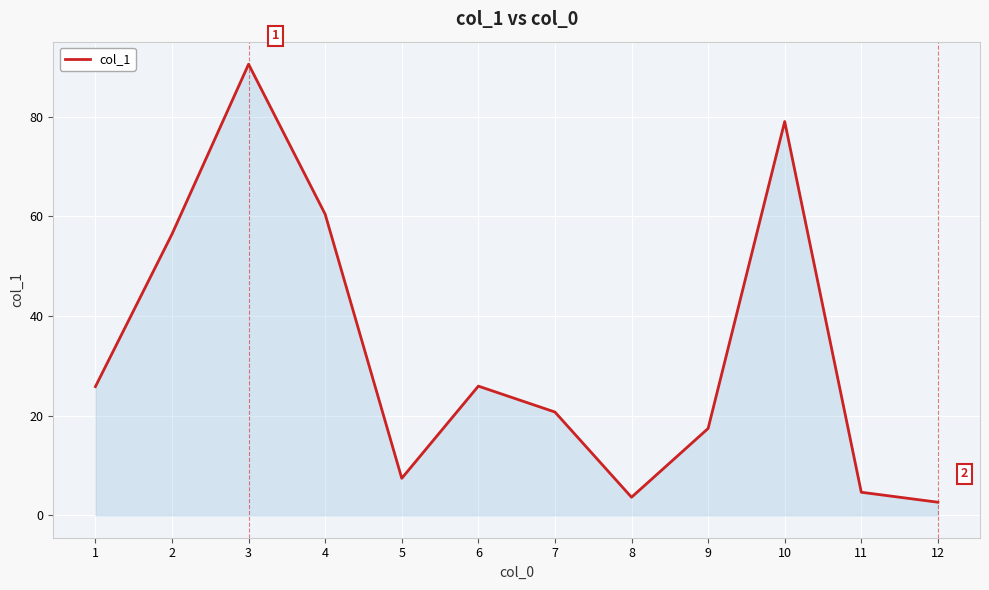

Which category has the highest value across all series?

3